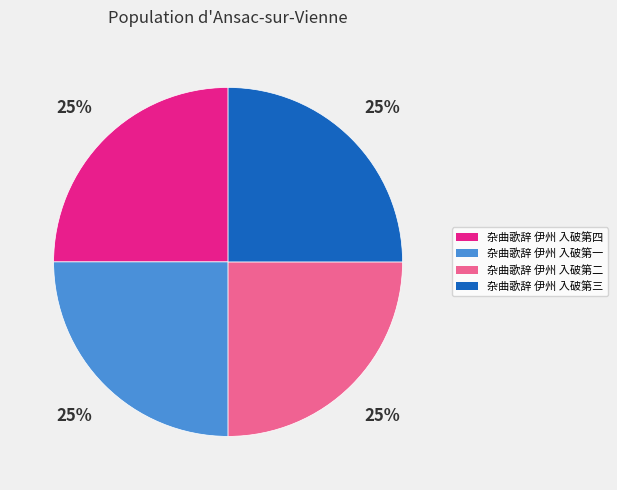

To the nearest percent, what portion does 杂曲歌辞 伊州 入破第二 represent?

25%